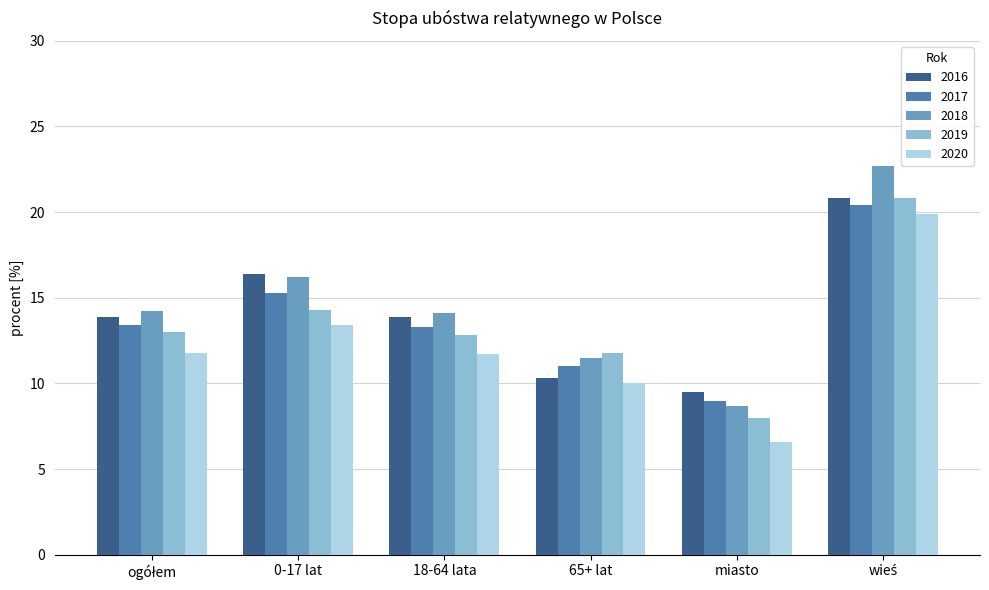

Does the chart contain stacked bars?

No